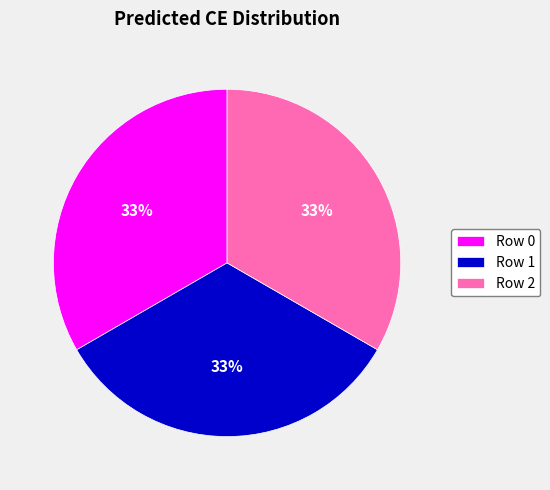

Does Row 0 represent more than half of the total?

No